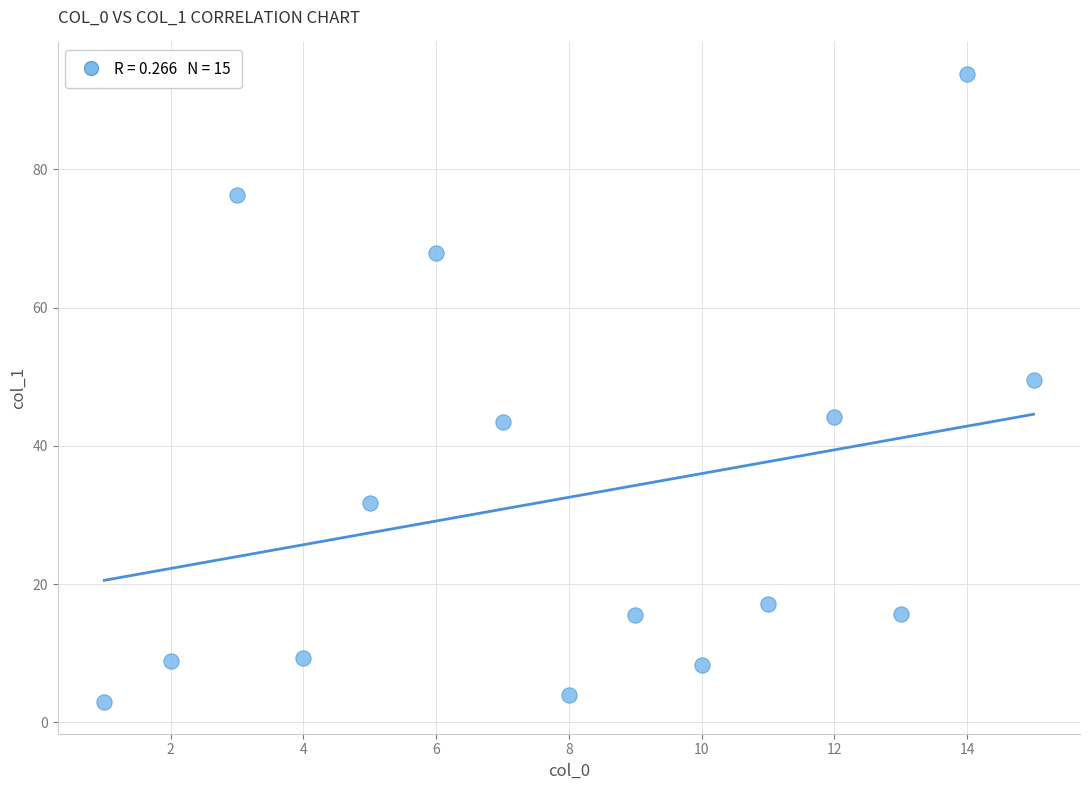

What is the range of Y values (max minus min)?

90.9